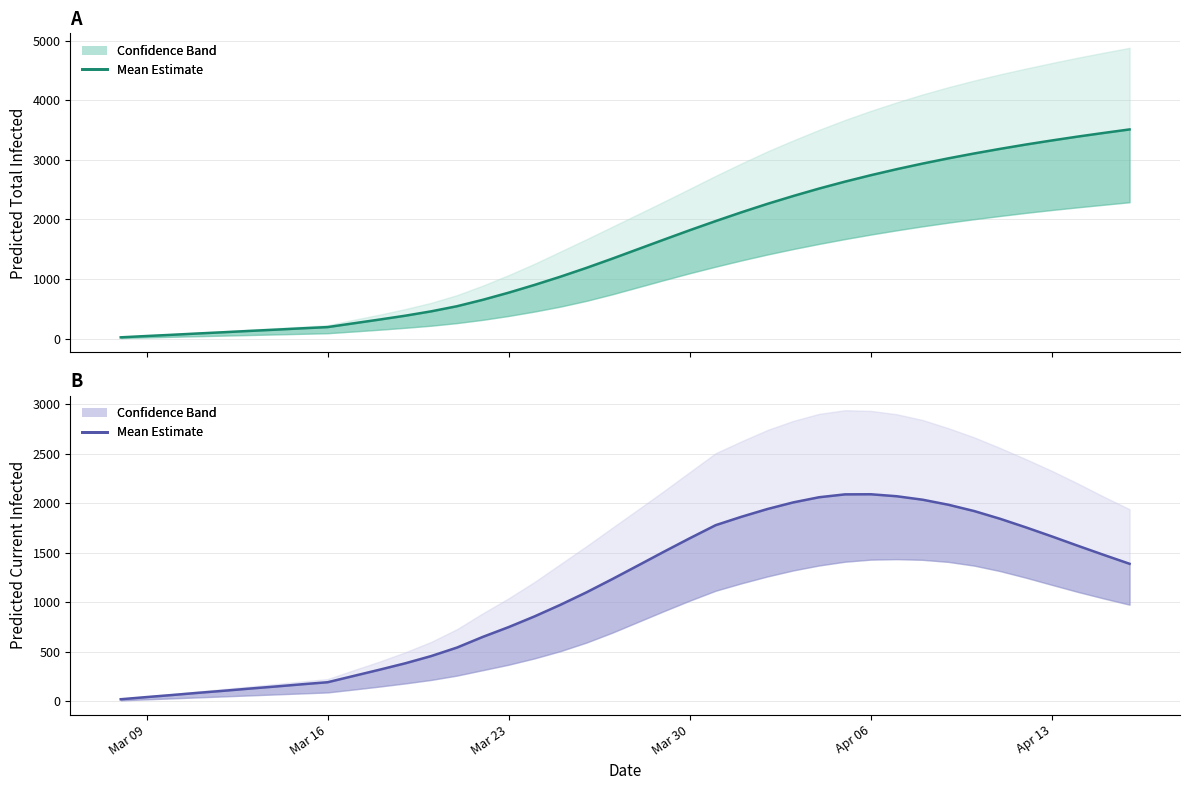

At Apr 06, list the series in order from smallest to largest.

Current Infected (mean), Total Infected (mean)